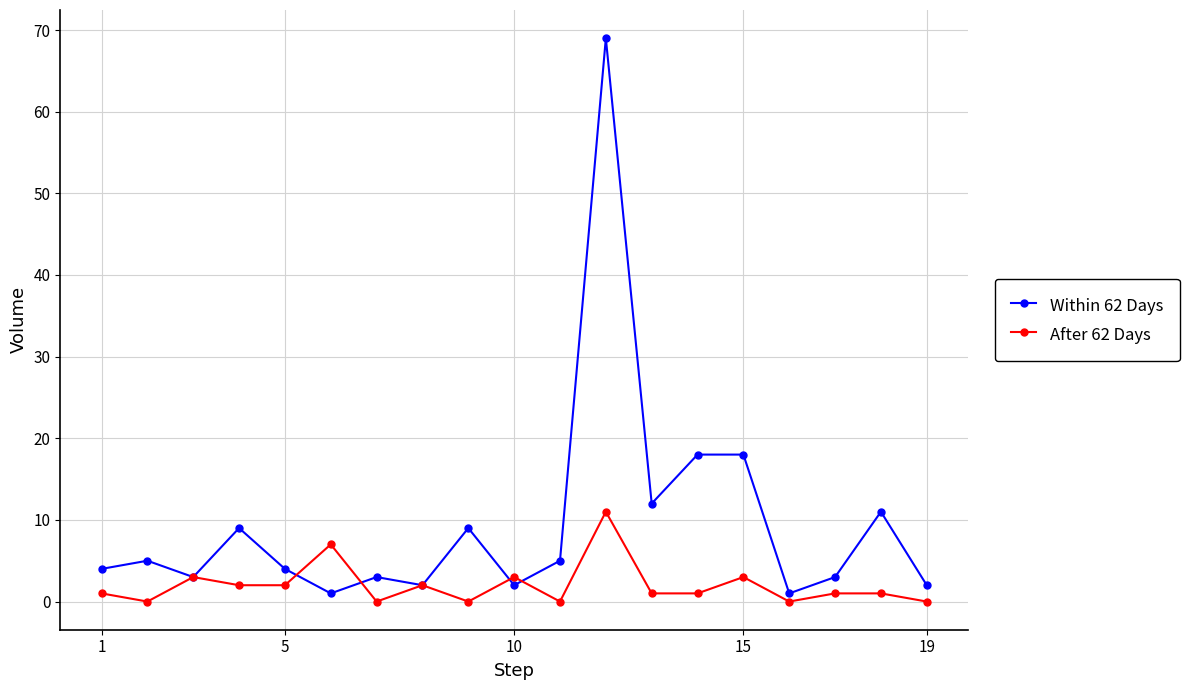

Which series has the largest total across all categories?

Within 62 Days